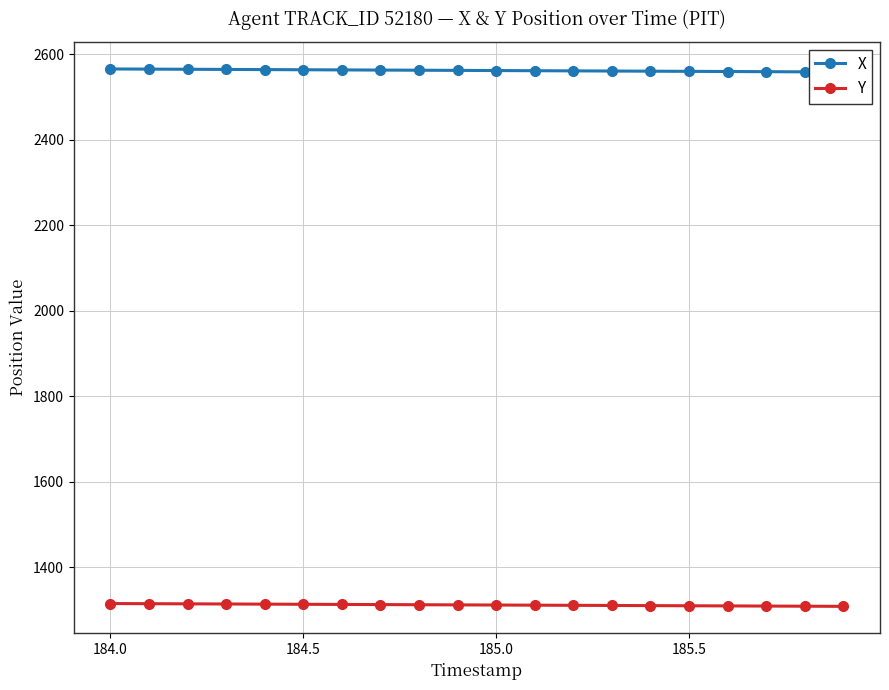

At how many categories does at least one series exceed 1694?

20